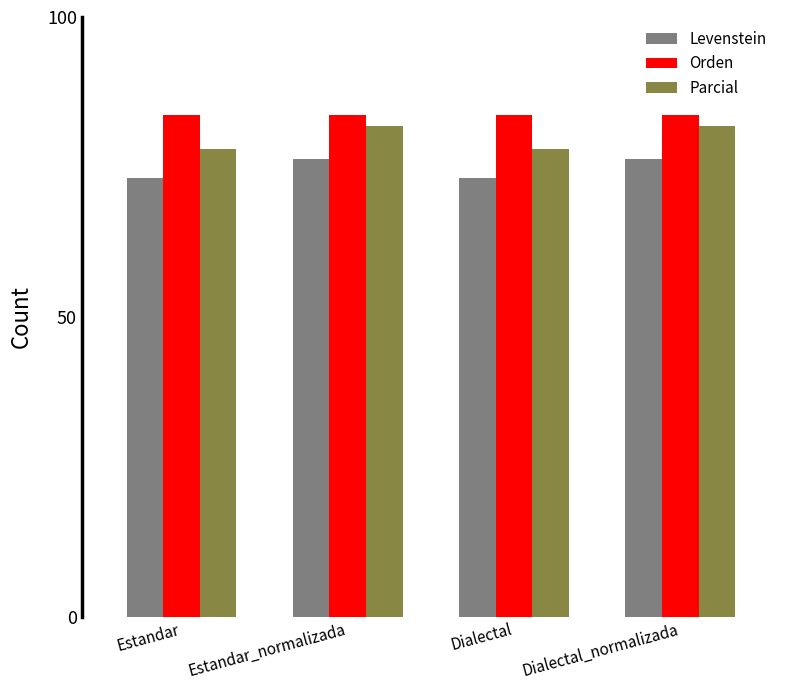

Reading left to right, what are all the values shown in this chart?

Levenstein: 73.1	76.3	73.1	76.3
Orden: 83.6	83.6	83.6	83.6
Parcial: 78.0	81.8	78.0	81.8